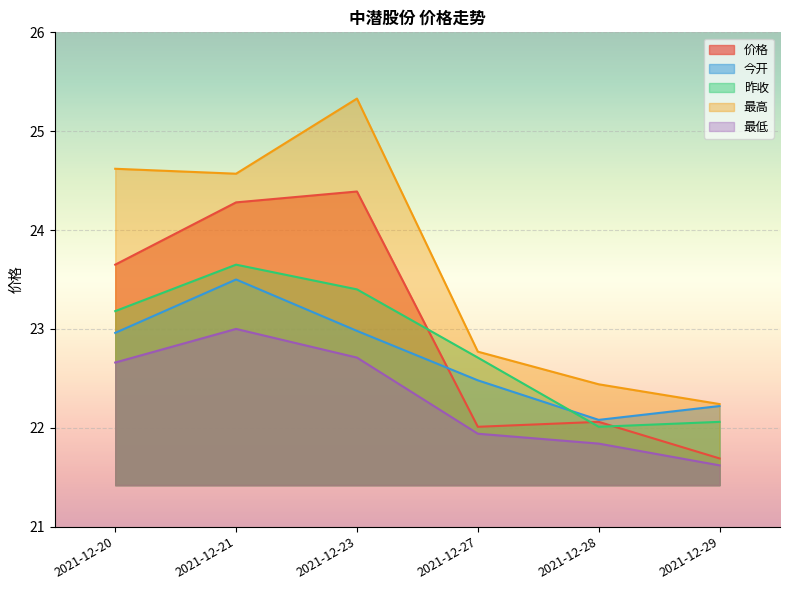

Which series has the largest range (max minus min)?

最高